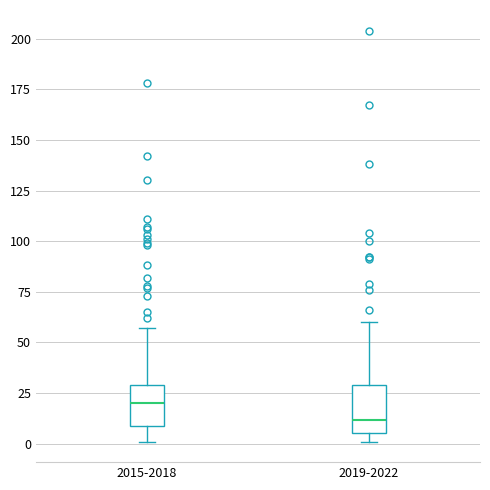

Where does the upper whisker of the box for 2019-2022 end on the y-axis? The values are not printed on the chart, so give them approximately, as read against the axis.

60